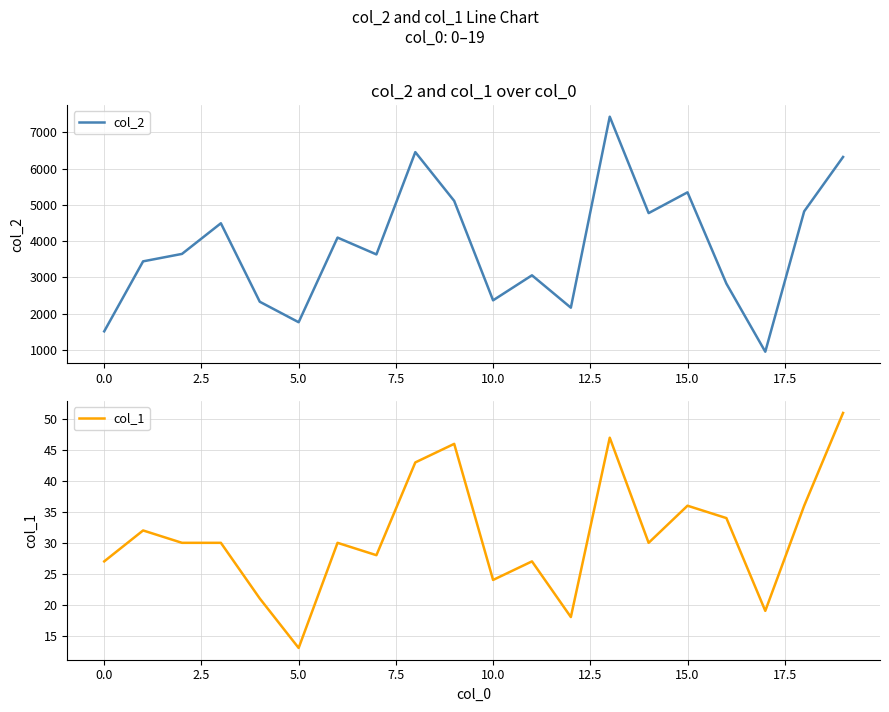

Rank the series at 13 from lowest to highest value.

col_1, col_2